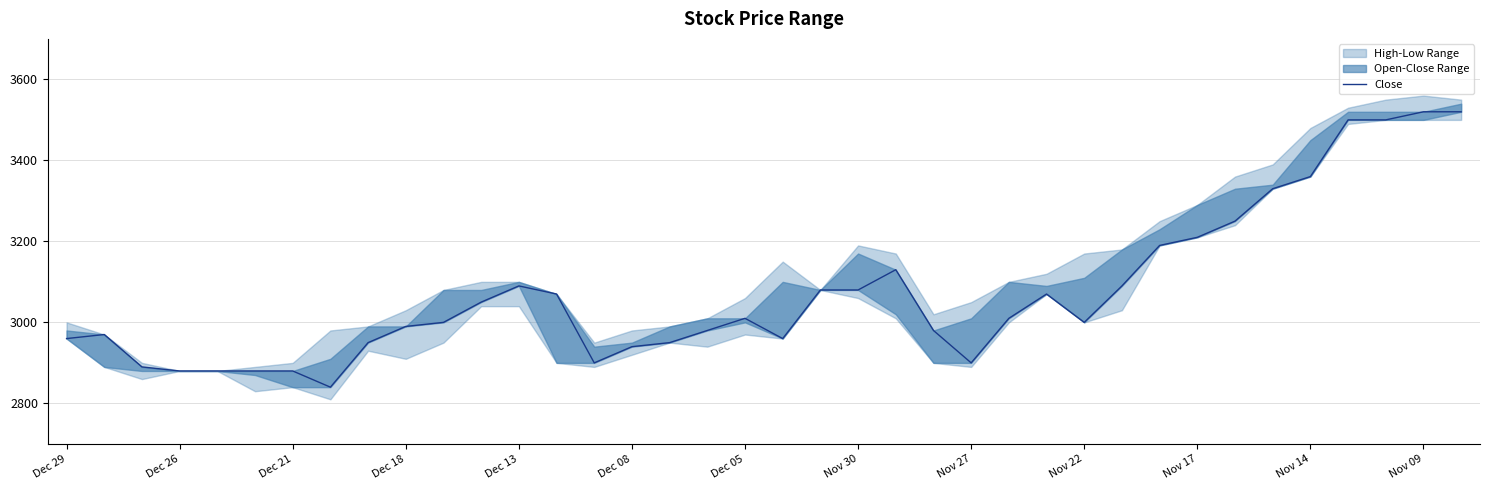

Is it true that the value at Dec 26 is 1181?

False